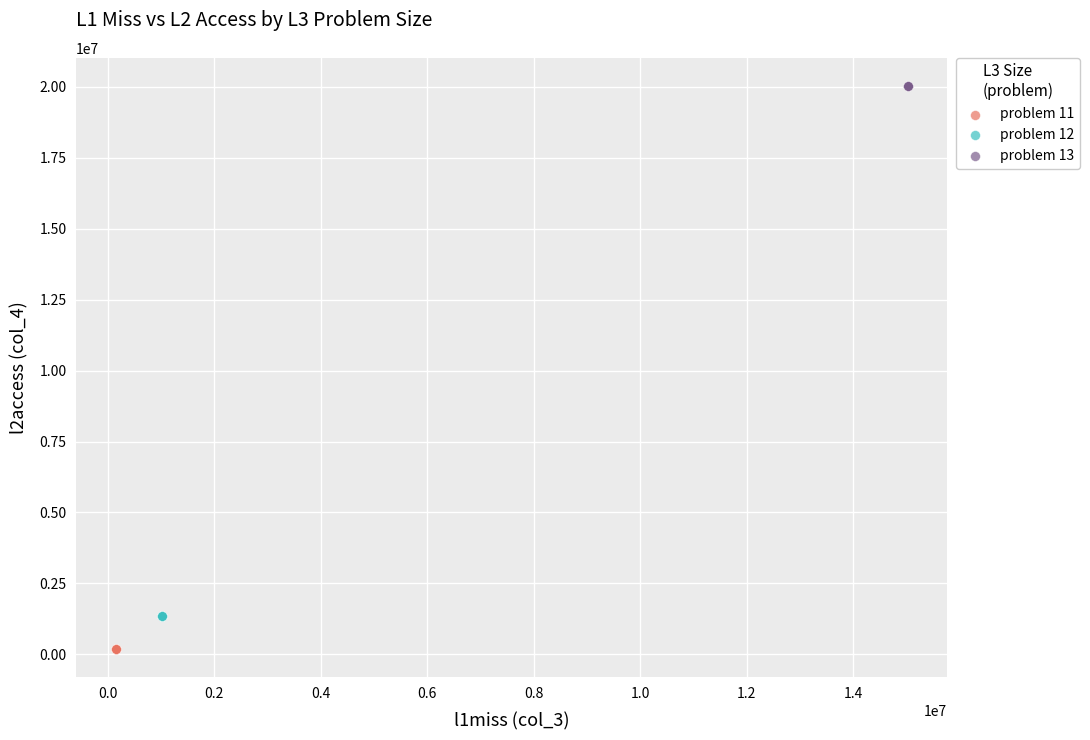

What are all the series names shown in the legend?

problem 11, problem 12, problem 13